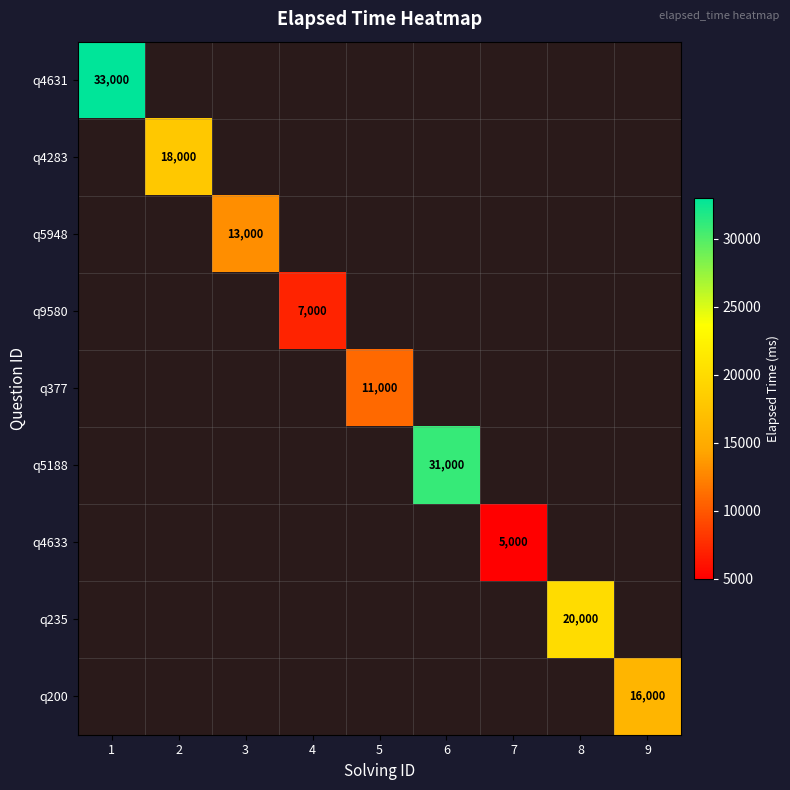

The q9580 series shows 7000 at 4. True or false?

True